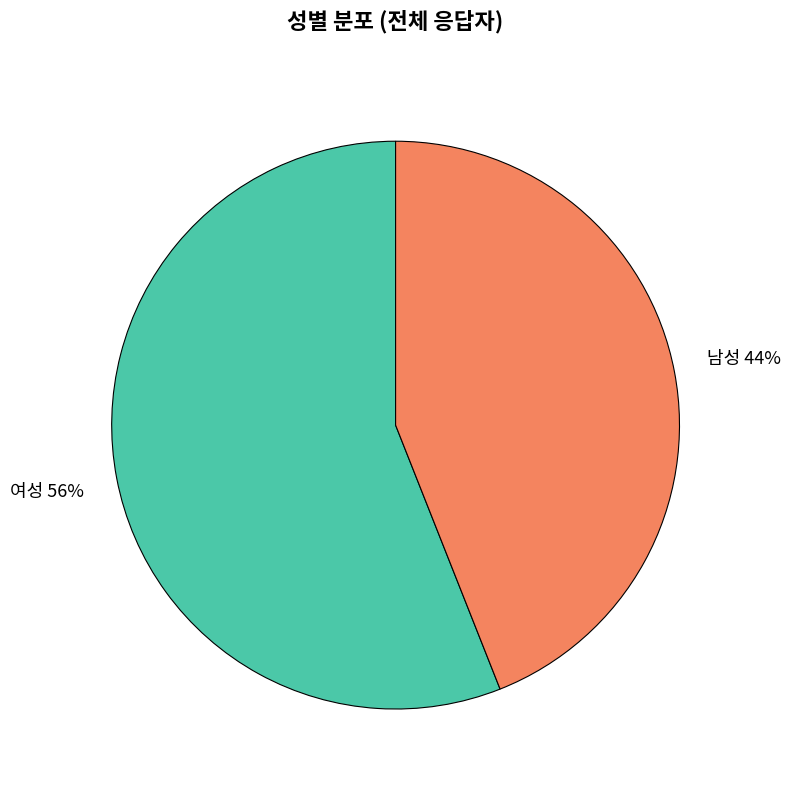

Is it true that 여성 is 43% of the pie?

False